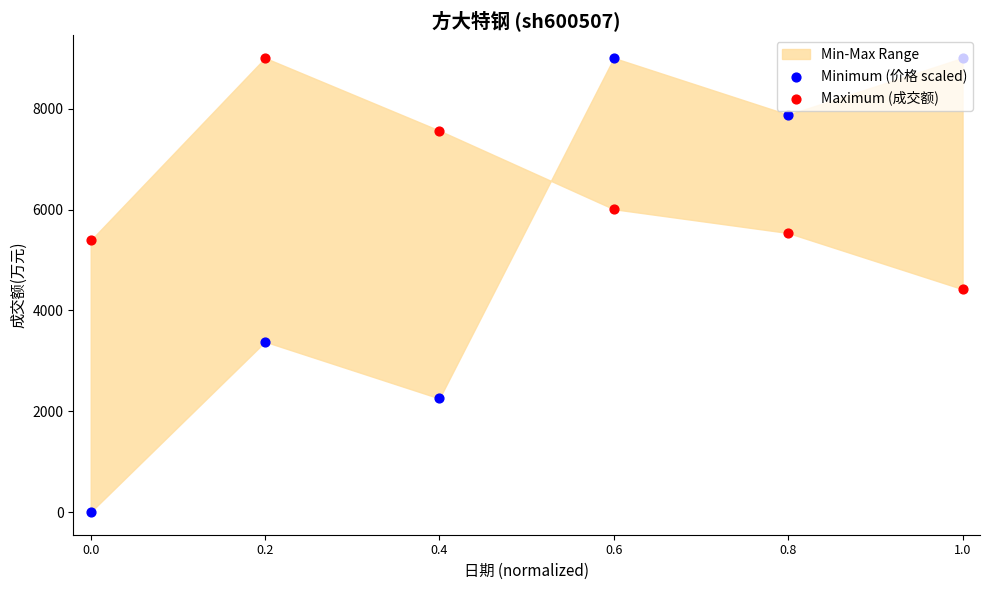

Is the value of Minimum (价格 scaled) at 0.2 greater than the value of Maximum (成交额) at 0.0?

No